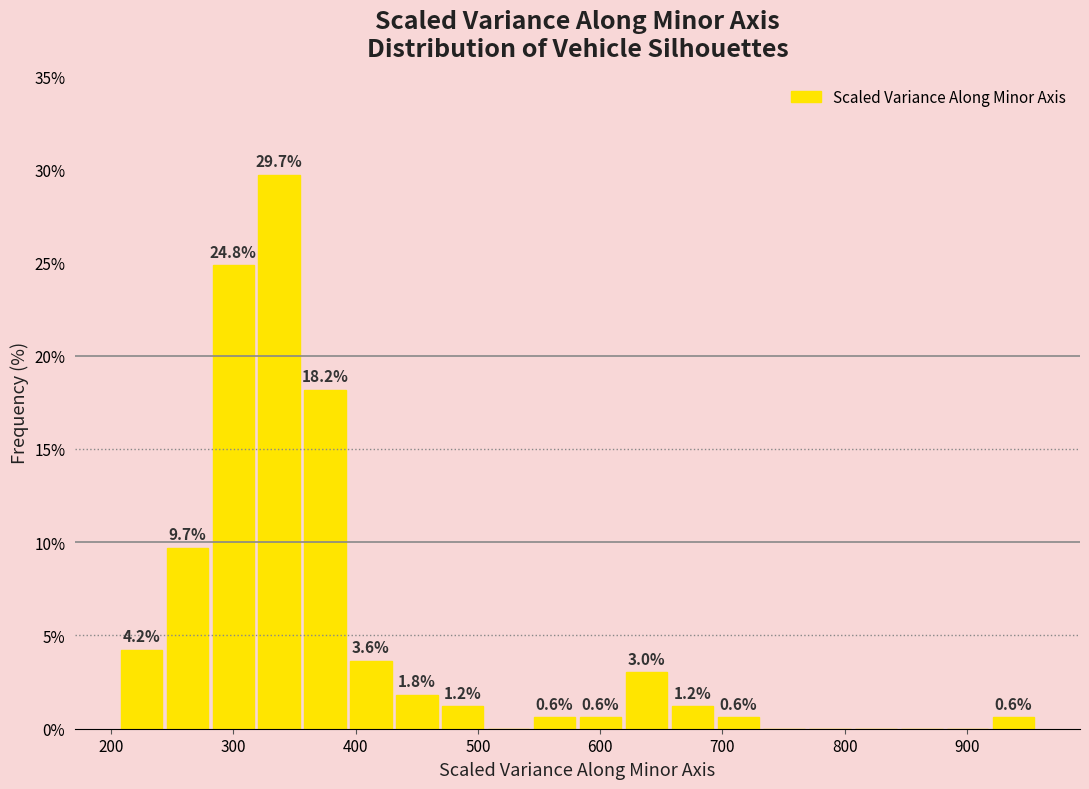

Around what value on the x-axis is the tallest bar? Give the approximate position of its centre, as read against the axis.

340